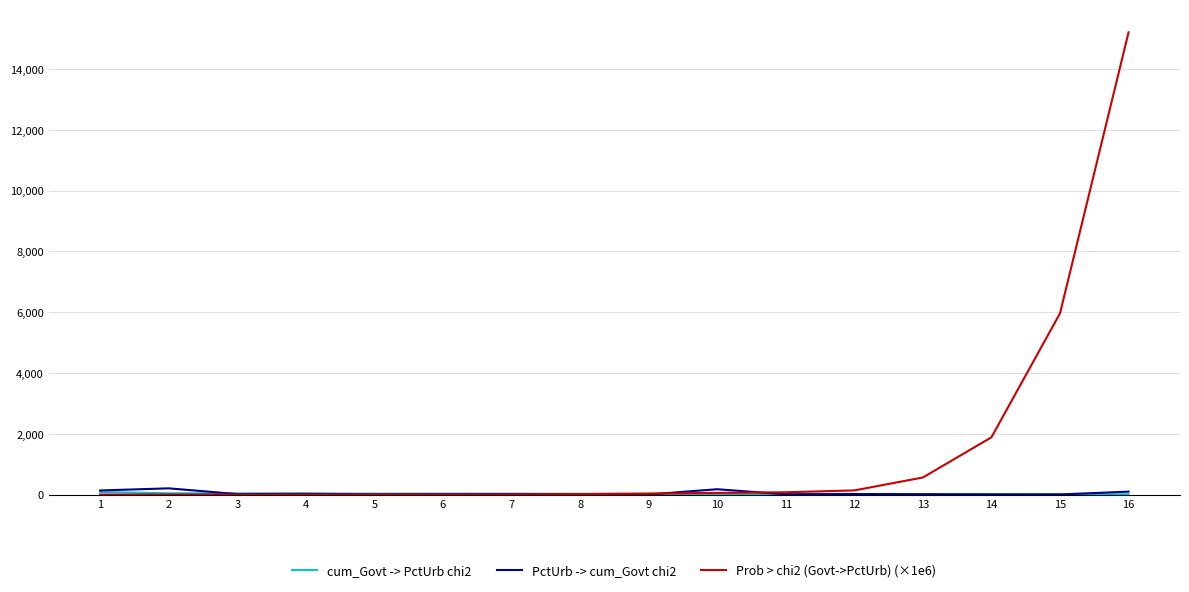

True or false: PctUrb -> cum_Govt chi2 and Prob > chi2 (Govt->PctUrb) (×1e6) cross at least once.

True